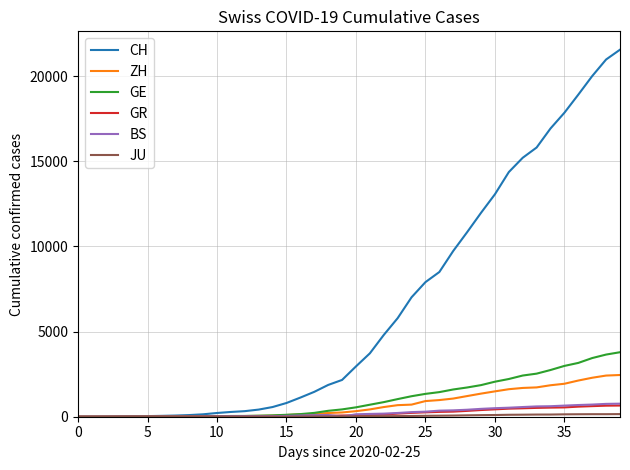

Which series has the largest total across all categories?

CH